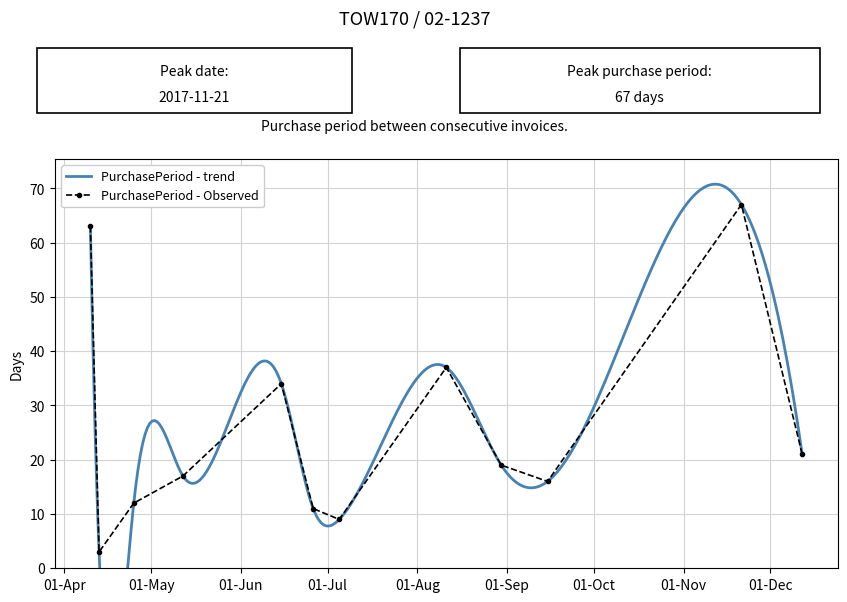

What is the difference between the values at 2017-04-10 and 2017-11-21?

4